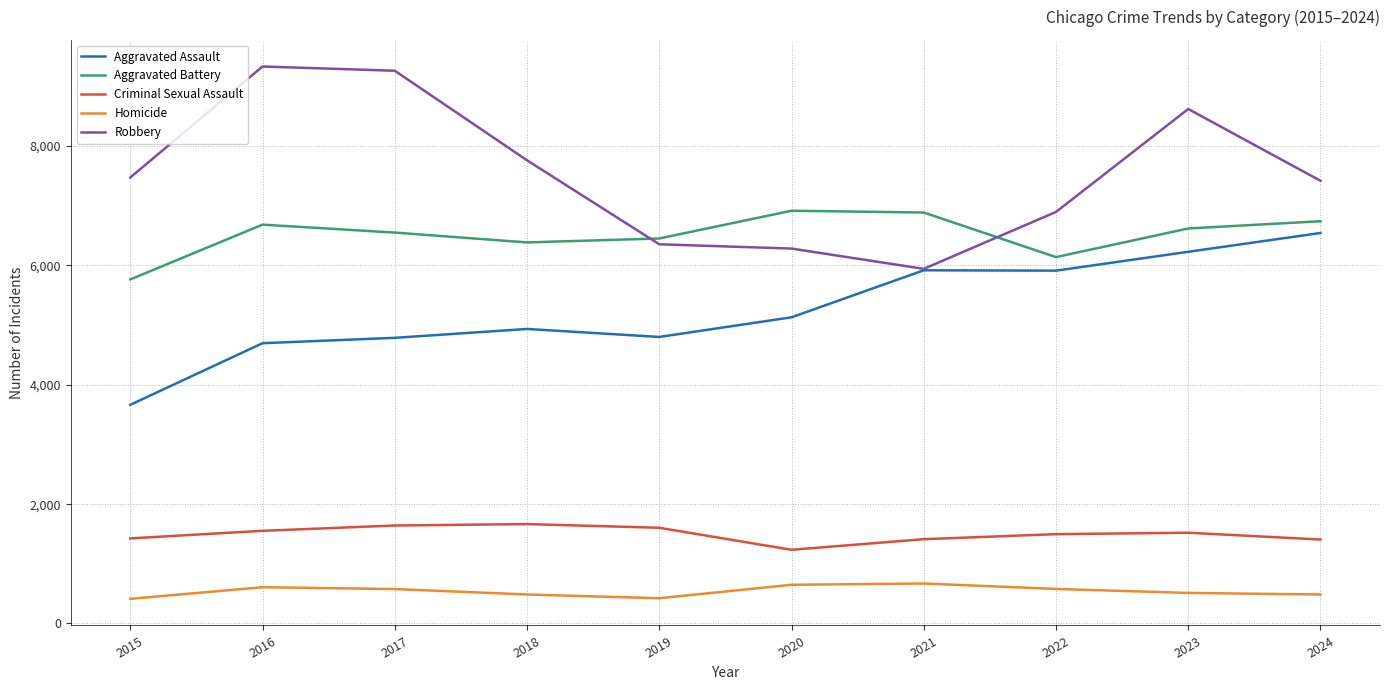

What is the maximum value shown in the chart?

9334